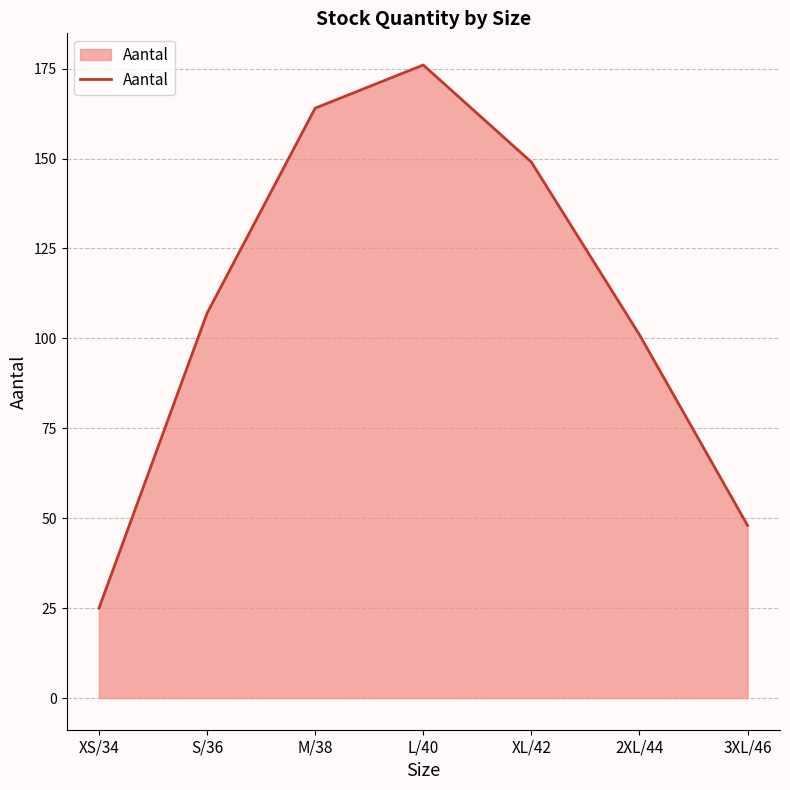

What is the difference between the values at 2XL/44 and 3XL/46?

53